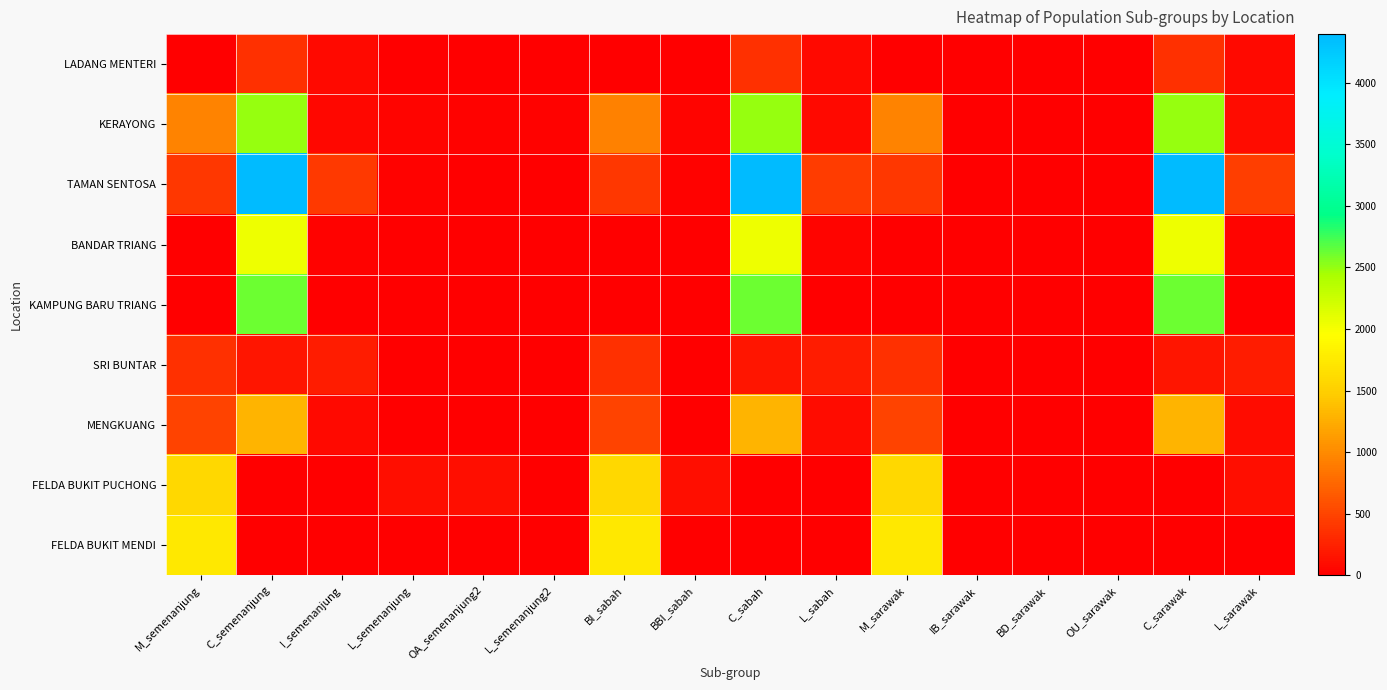

Between OU_sarawak and C_sarawak, which series saw the biggest shift?

TAMAN SENTOSA